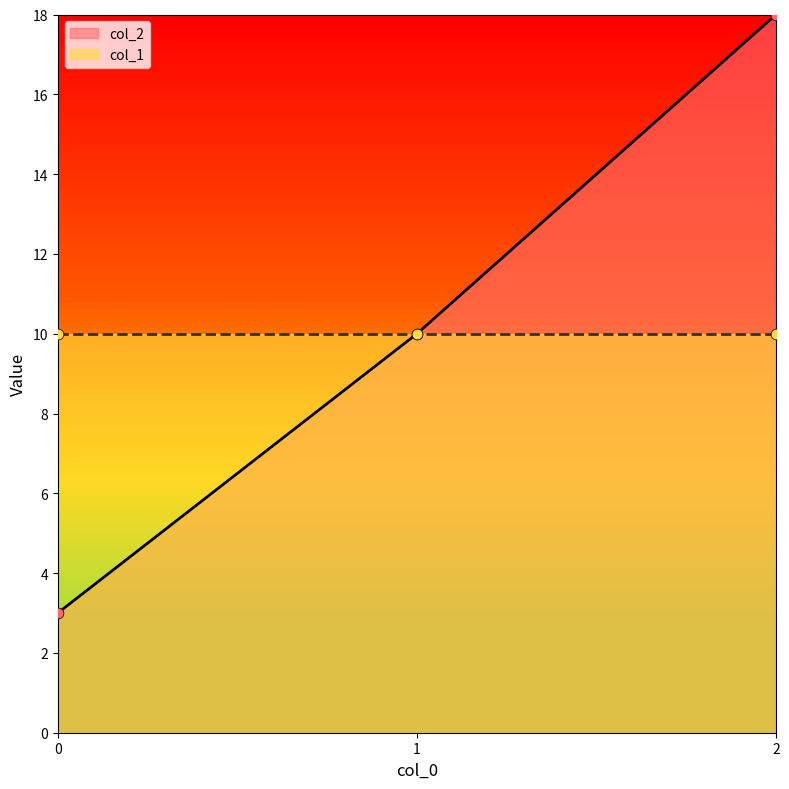

Approximately how many times larger is the value at 0 compared to 1?

0.3